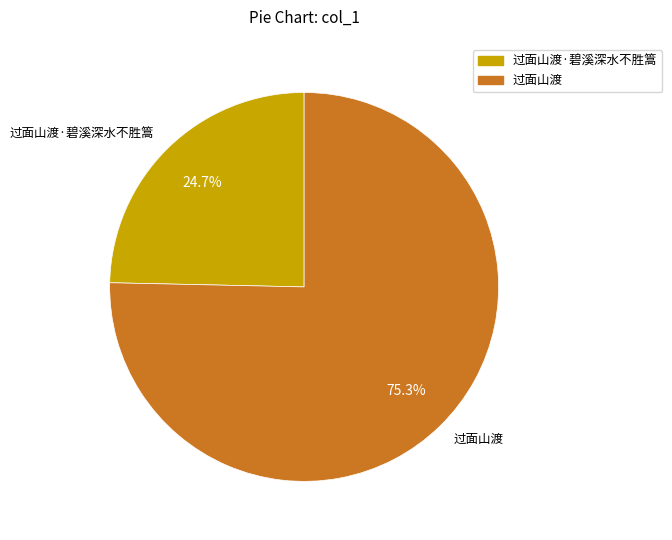

Is it true that 过面山渡·碧溪深水不胜篙 is 25% of the pie?

True